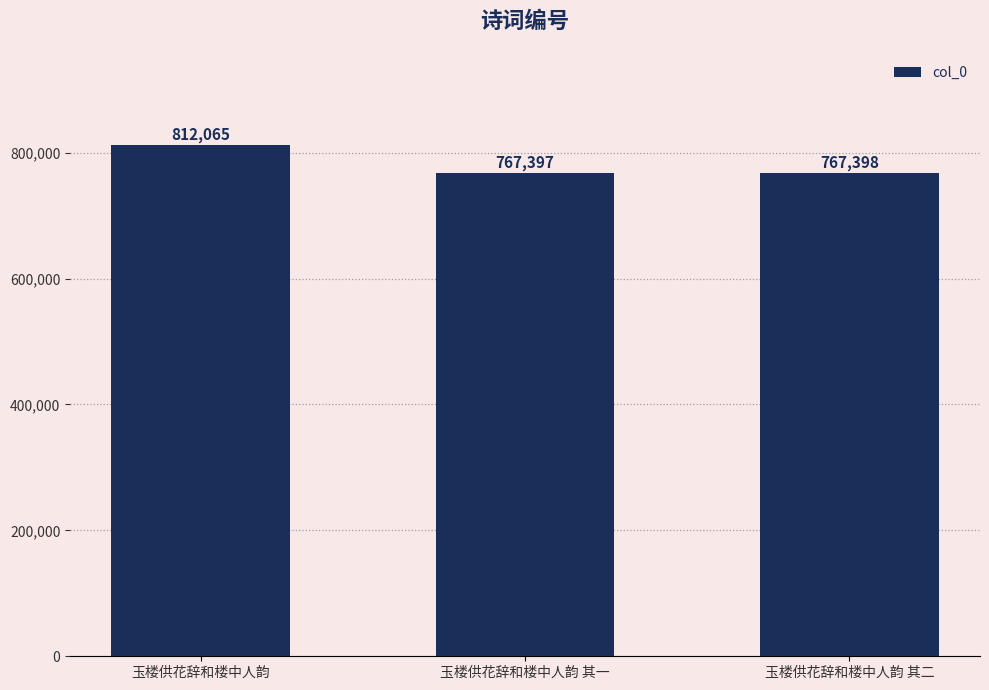

What is the smallest value displayed?

767397